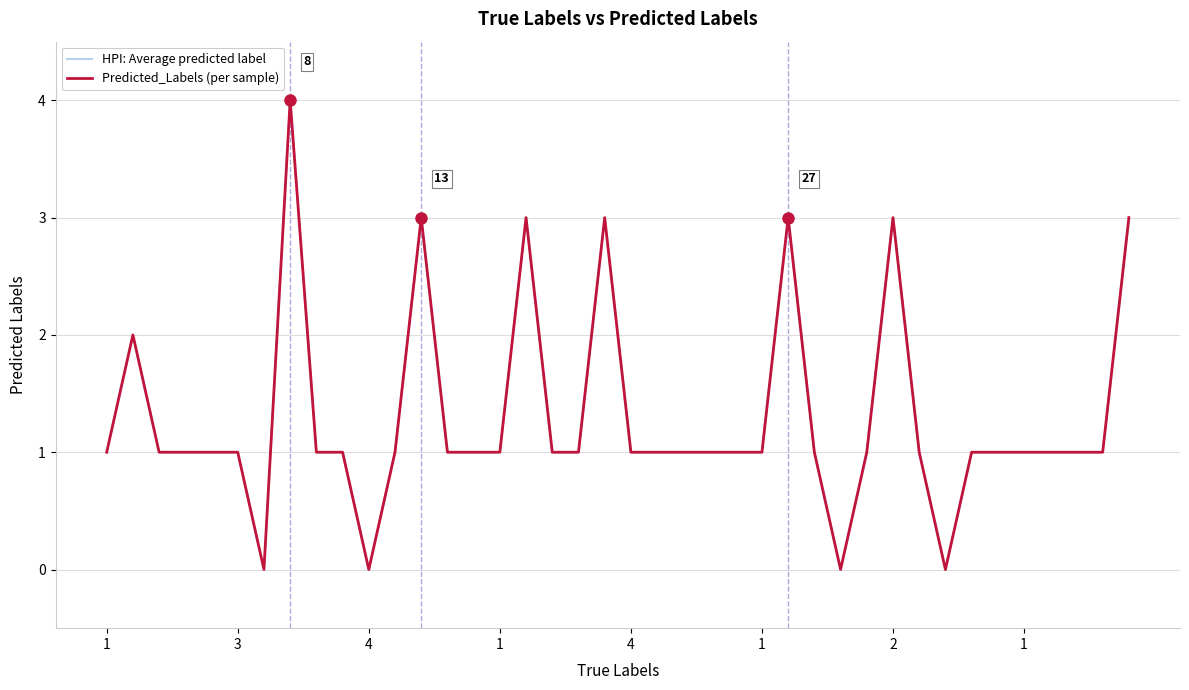

Does the chart have visible grid lines?

Yes